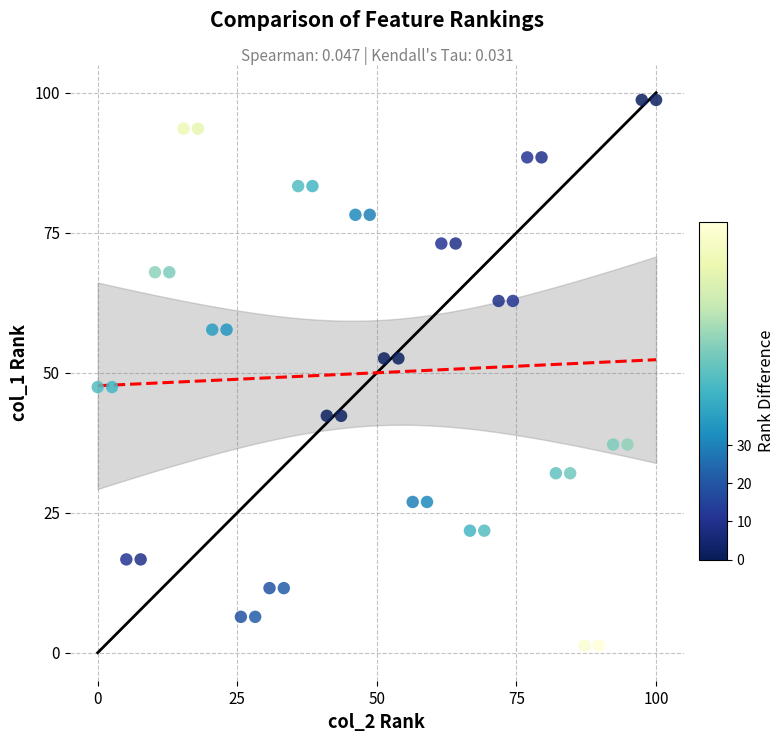

What is the range of X values (max minus min)?

100.0